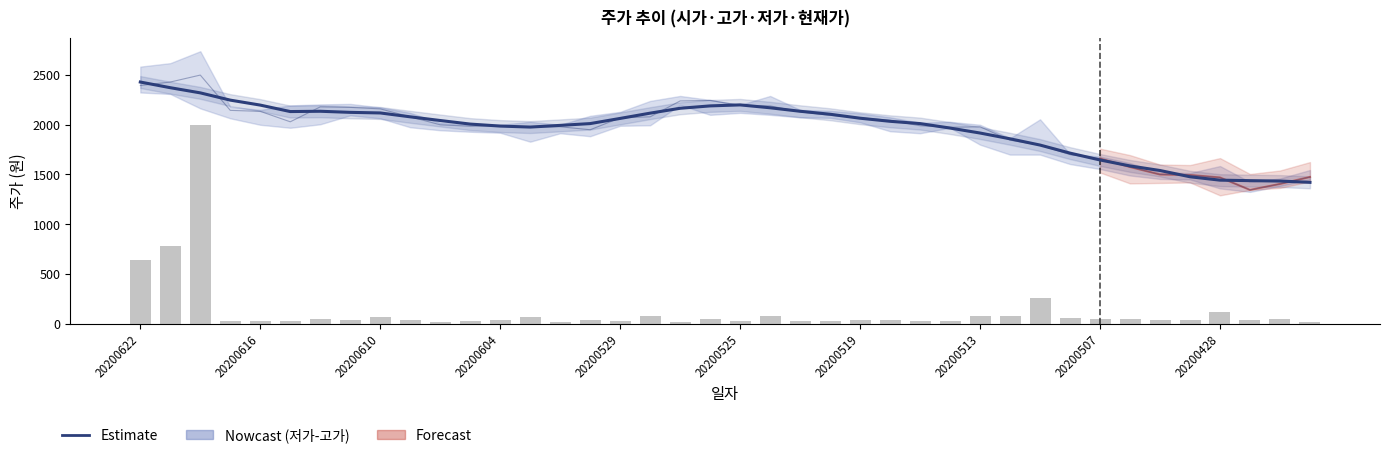

Reading left to right, list all the values displayed in this chart.

현재가 (평활): 2430.0	2373.0	2321.0	2248.0	2198.0	2133.0	2136.0	2125.0	2119.0	2080.0	2043.0	2007.0	1987.0	1977.0	1994.0	2012.0	2064.0	2117.0	2166.0	2190.0	2200.0	2171.0	2136.0	2106.0	2066.0	2035.0	2012.0	1967.0	1917.0	1859.0	1796.0	1715.0	1646.0	1586.0	1540.0	1477.0	1443.0	1438.0	1434.0	1421.0
거래량 (scaled): 640.1	778.6	2000.0	23.8	25.0	31.2	42.7	33.0	61.8	31.9	18.5	27.9	32.9	63.5	19.2	37.9	26.5	79.8	14.3	43.5	30.0	74.3	22.5	27.4	35.0	40.8	29.0	30.2	77.7	78.5	258.7	61.4	46.0	45.1	33.5	36.1	117.7	40.4	42.6	14.7